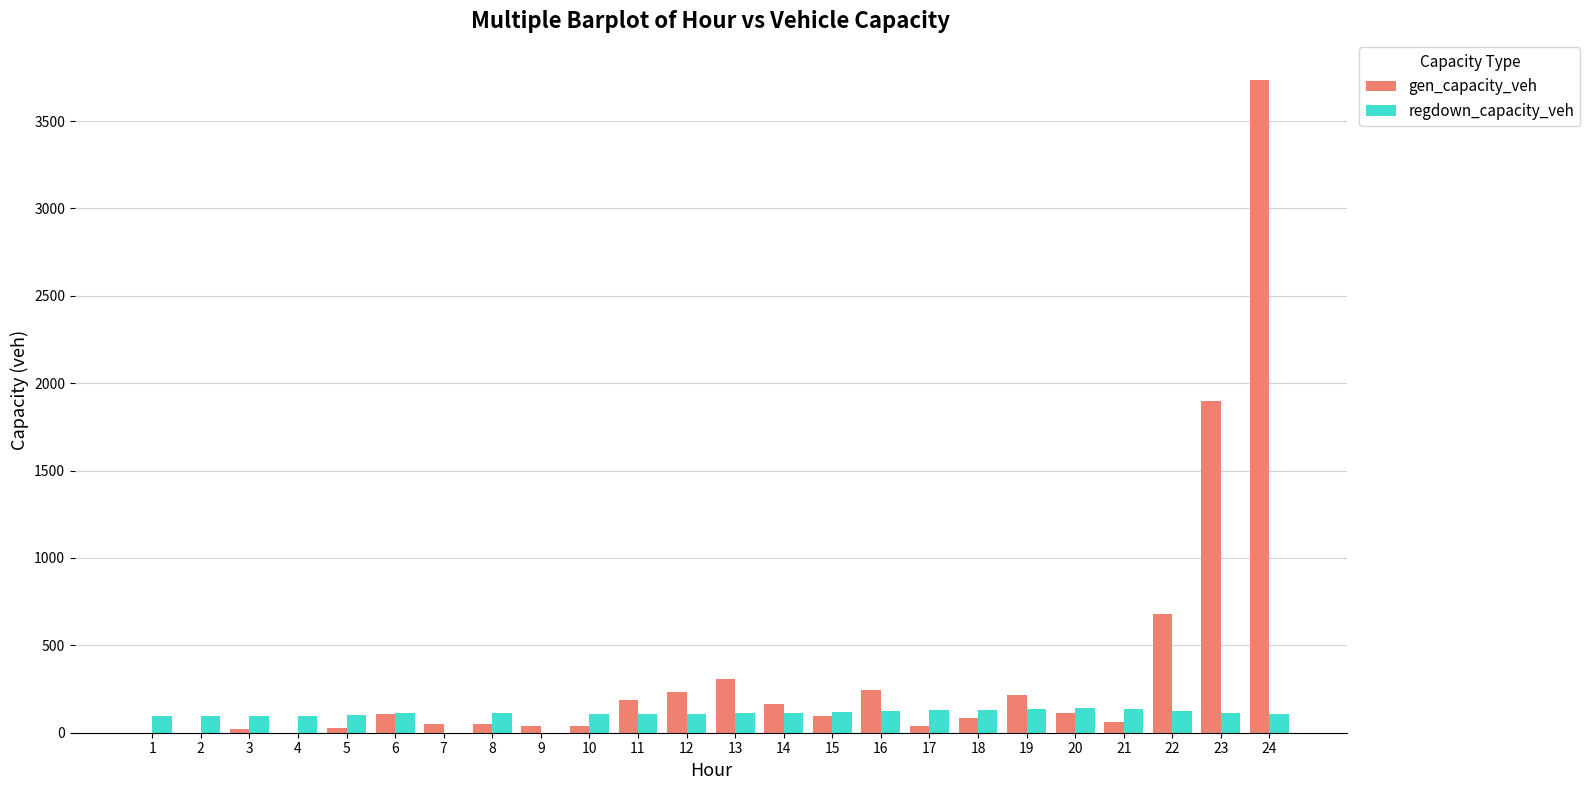

The value of gen_capacity_veh at 1 is 1699.7. True or false?

False